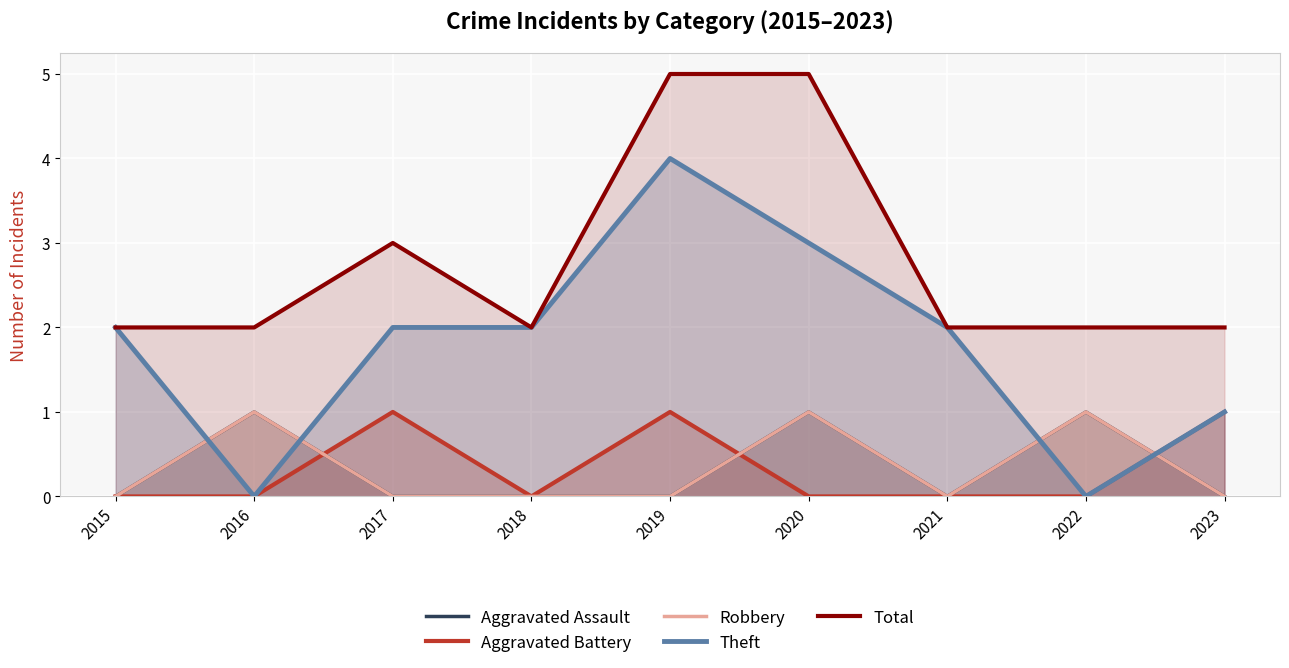

In Theft, how many points are lower than both neighbors (excluding endpoints)?

2